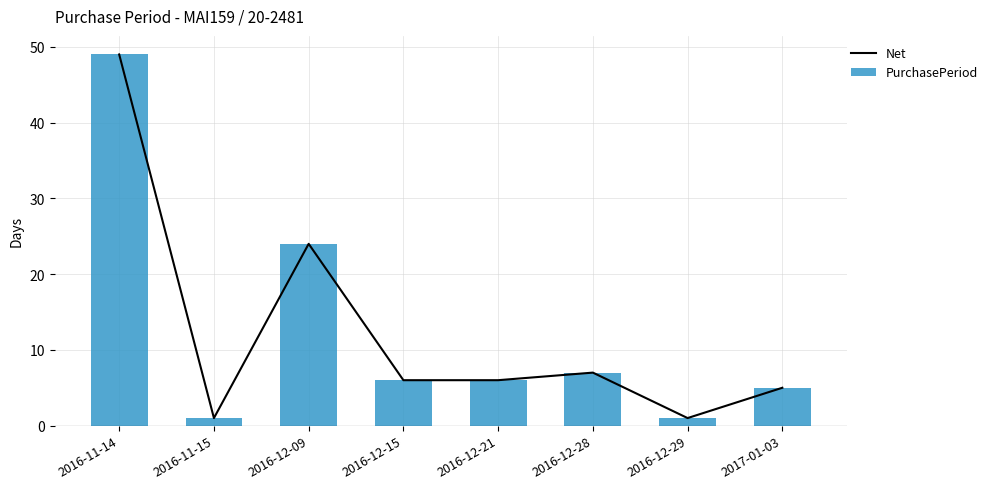

At which category is the sum across all series the highest?

2016-11-14